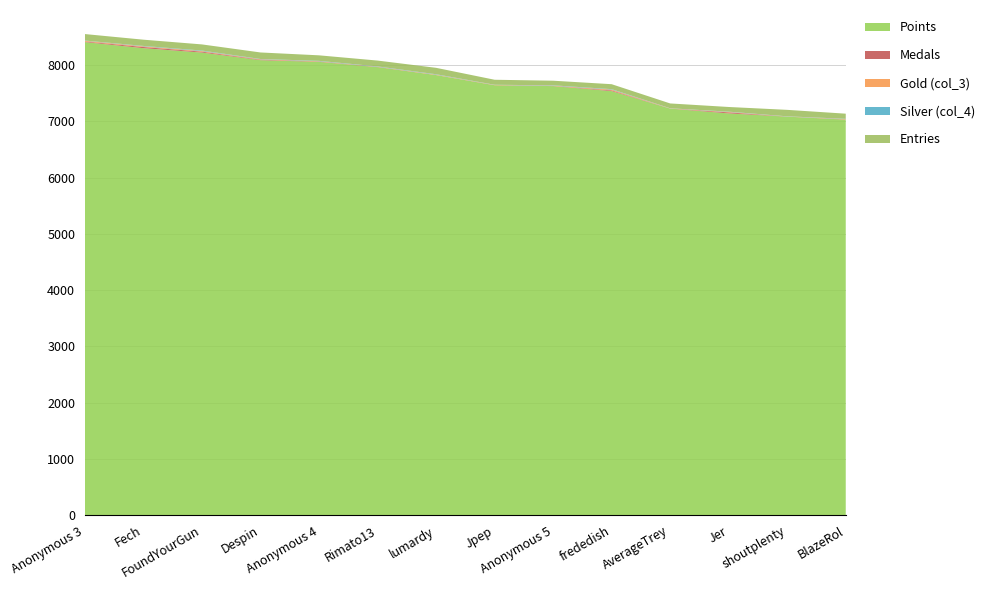

Reading left to right, extract all data points from this chart.

Points: Anonymous 3=8409	Fech=8301	FoundYourGun=8223	Despin=8088	Anonymous 4=8058	Rimato13=7964	lumardy=7823	Jpep=7642	Anonymous 5=7627	frededish=7538	AverageTrey=7227	Jer=7142	shoutplenty=7084	BlazeRol=7031
Medals: Anonymous 3=11	Fech=21	FoundYourGun=16	Despin=9	Anonymous 4=5	Rimato13=4	lumardy=1	Jpep=2	Anonymous 5=3	frededish=13	AverageTrey=1	Jer=18	shoutplenty=1	BlazeRol=4
Gold (col_3): Anonymous 3=13	Fech=12	FoundYourGun=11	Despin=7	Anonymous 4=6	Rimato13=3	lumardy=7	Jpep=4	Anonymous 5=5	frededish=14	AverageTrey=3	Jer=8	shoutplenty=2	BlazeRol=6
Silver (col_4): Anonymous 3=4	Fech=7	FoundYourGun=9	Despin=5	Anonymous 4=7	Rimato13=6	lumardy=7	Jpep=3	Anonymous 5=6	frededish=8	AverageTrey=2	Jer=5	shoutplenty=3	BlazeRol=5
Entries: Anonymous 3=115	Fech=111	FoundYourGun=109	Despin=116	Anonymous 4=98	Rimato13=104	lumardy=114	Jpep=89	Anonymous 5=82	frededish=88	AverageTrey=86	Jer=83	shoutplenty=115	BlazeRol=91